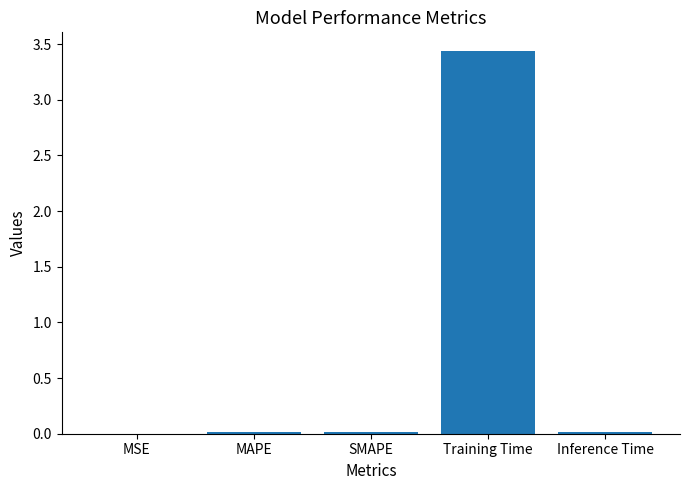

At which category does the chart reach its peak across all series?

Training Time